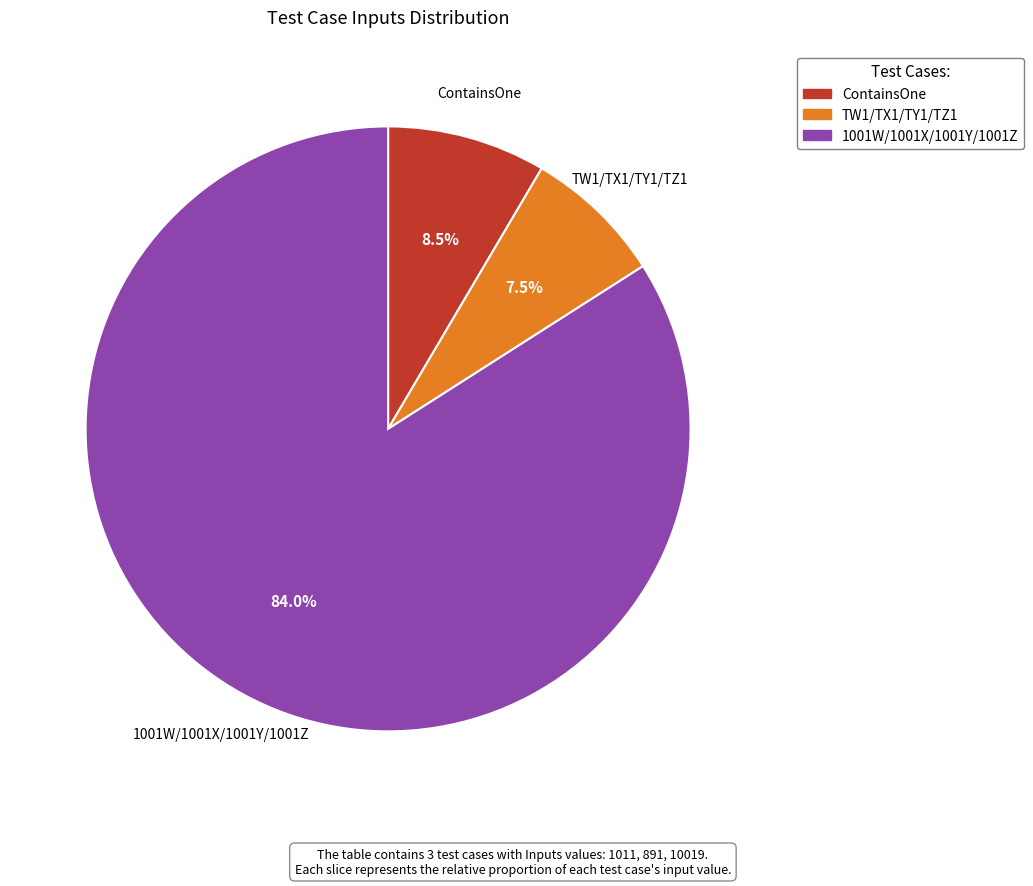

Between ContainsOne and TW1/TX1/TY1/TZ1, which is larger?

ContainsOne